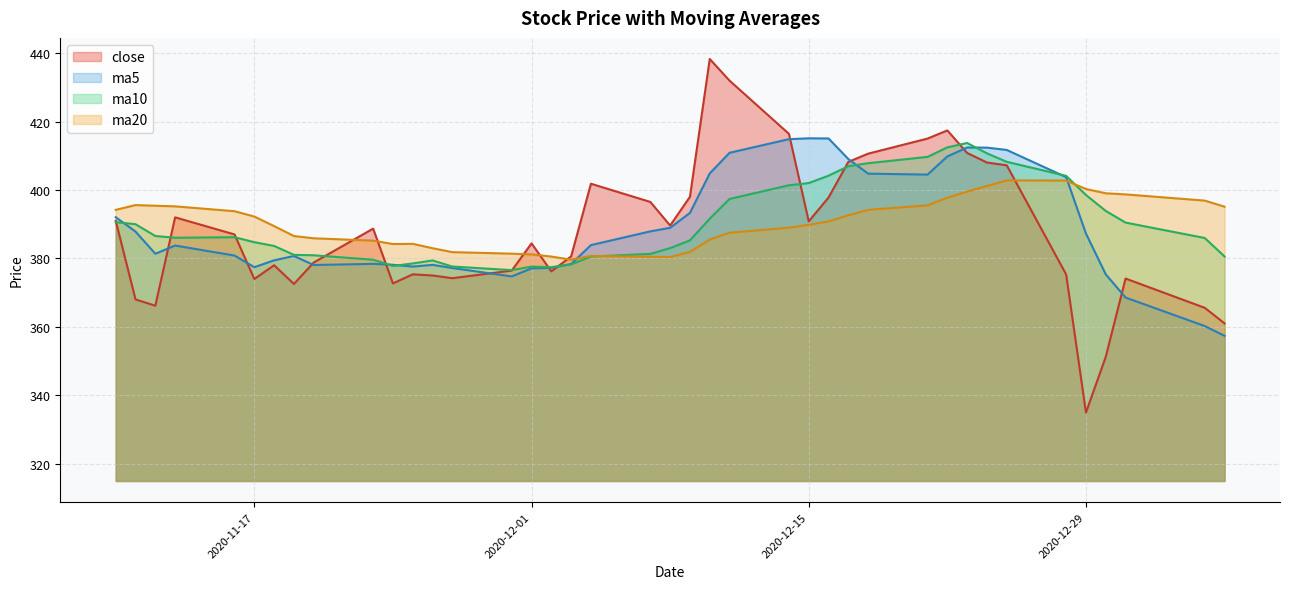

Where is ma10 nearest to the value 395?

2020-12-30